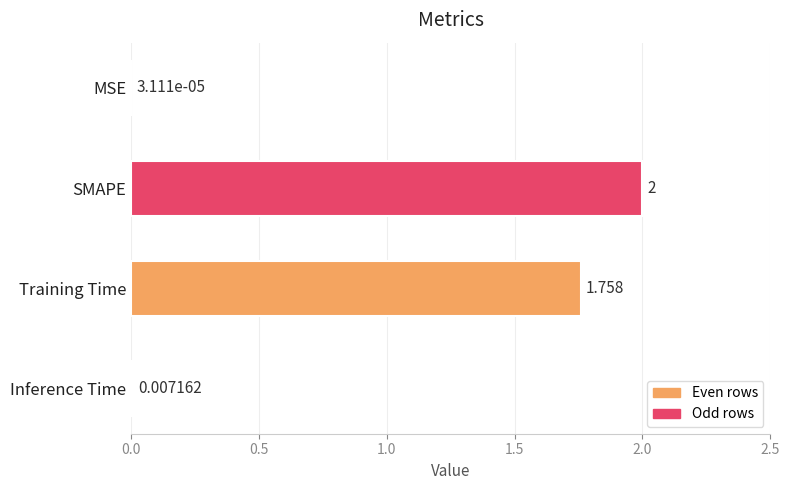

Which has a higher value, Inference Time or SMAPE?

SMAPE